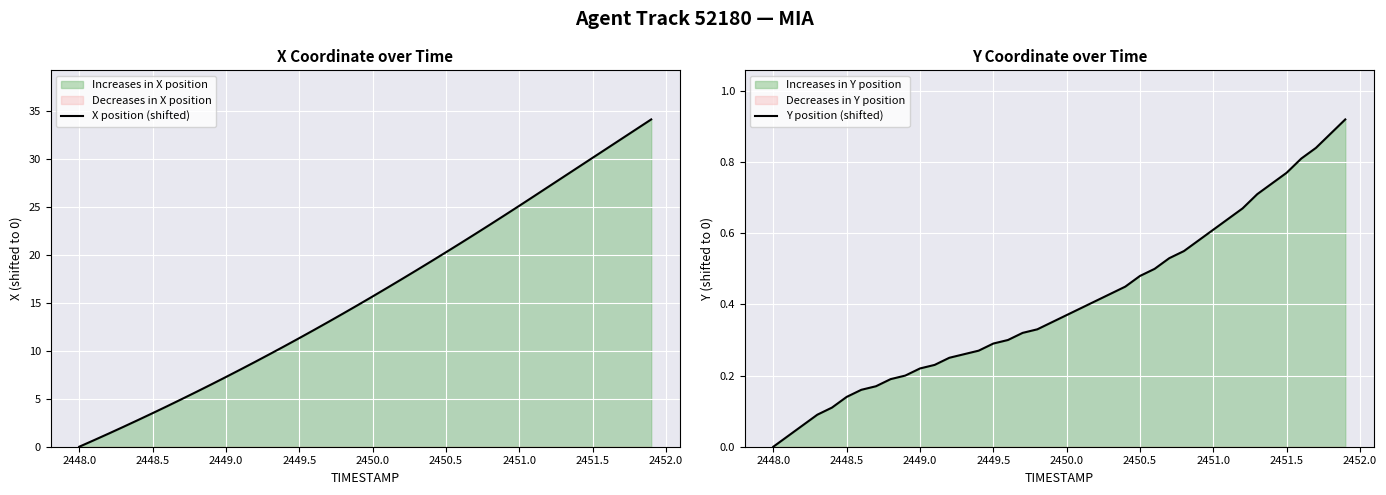

Is the value of X position (shifted) at 2451.5 greater than the value of Y position (shifted) at 29?

Yes